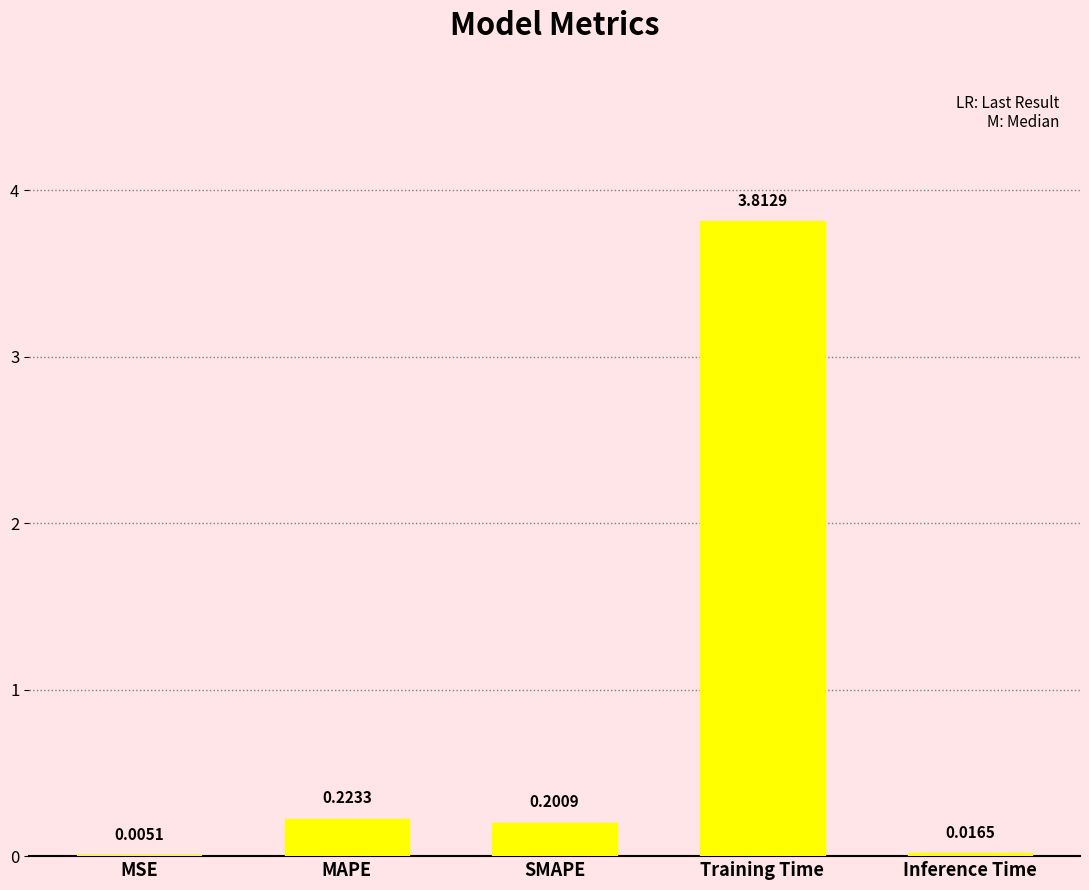

Where is the data nearest to the value 1?

MAPE